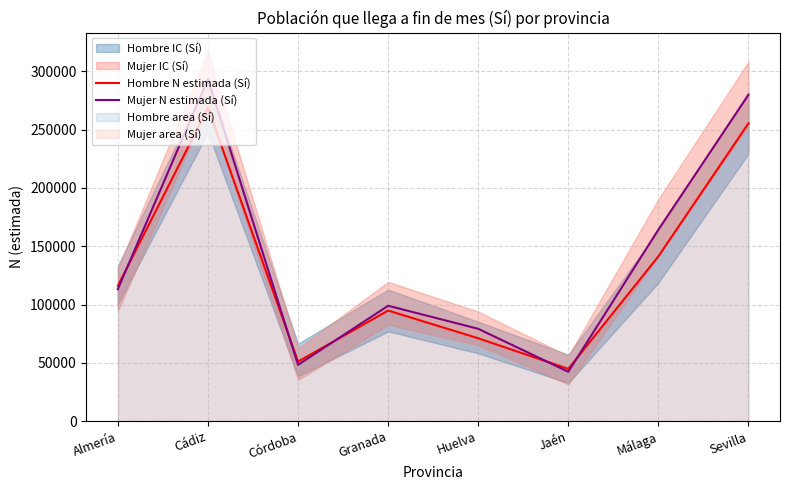

At which category does Hombre N estimada (Sí) reach its first local peak?

Cádiz